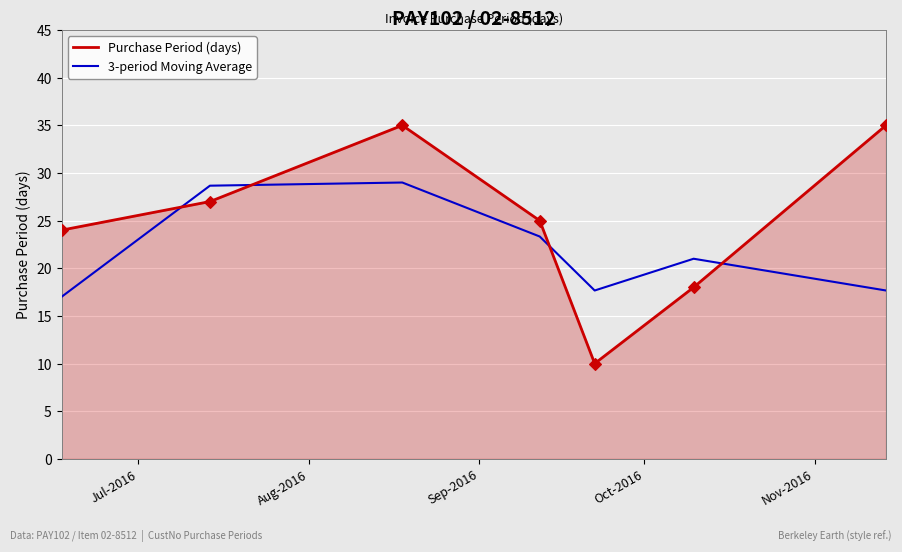

Which series has the largest total across all categories?

Purchase Period (days)